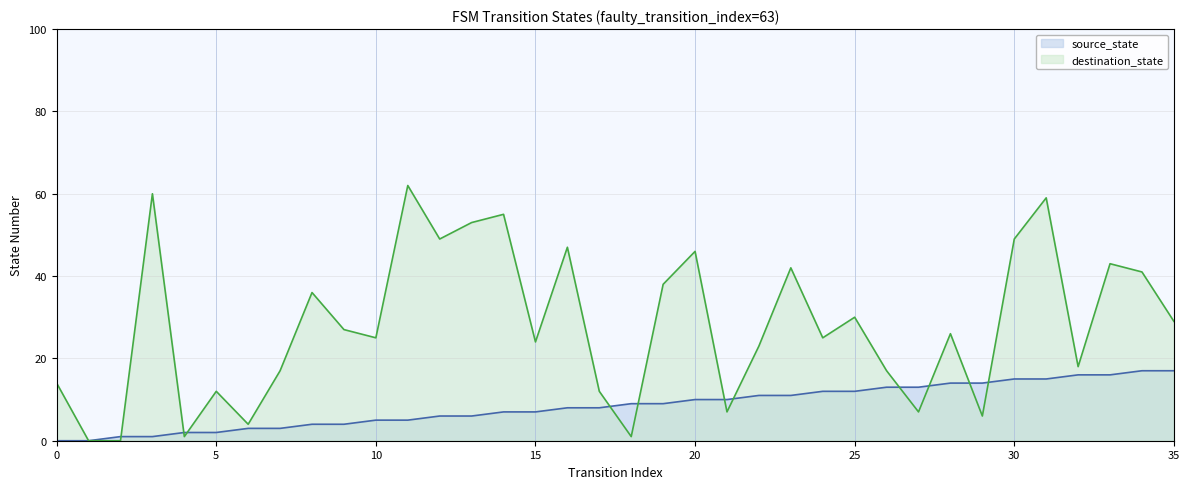

How many categories are shown in the chart?

36